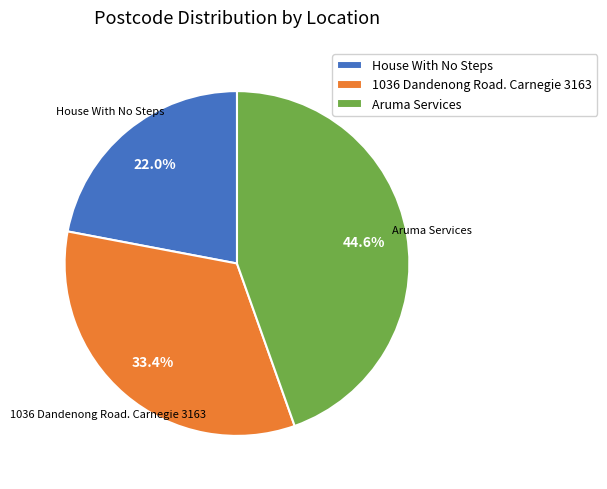

Does Aruma Services account for over 50% of the chart?

No